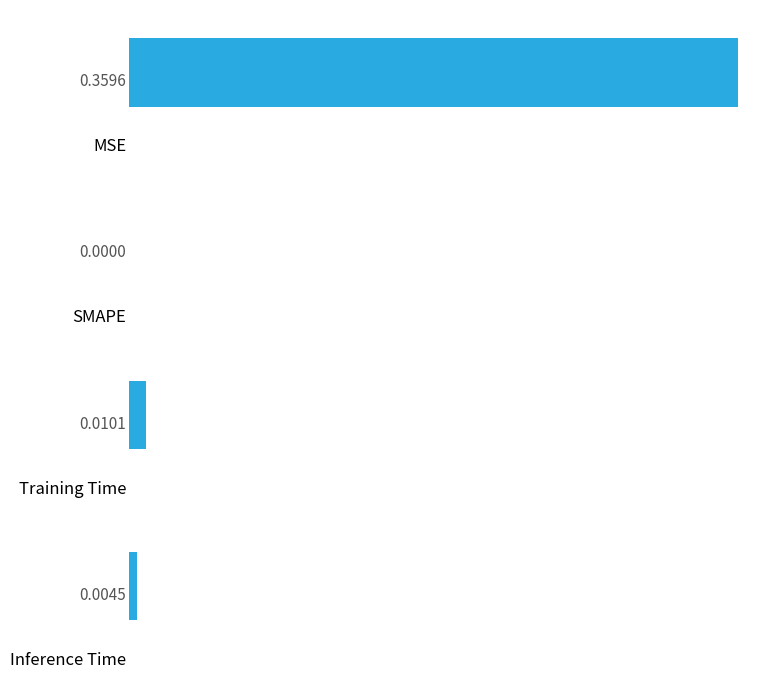

Rank the categories by value from lowest to highest.

1, 3, 2, 0